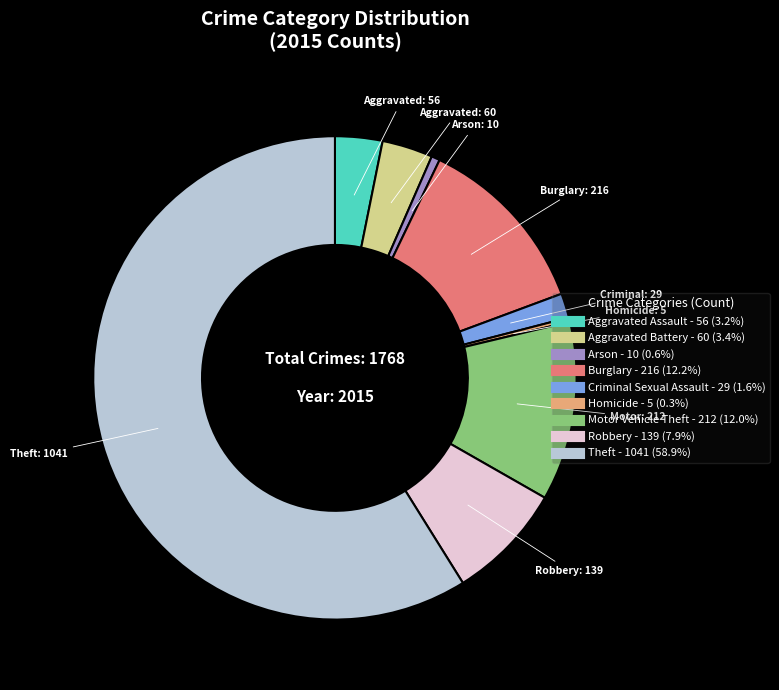

What is the largest slice in the pie chart?

Theft